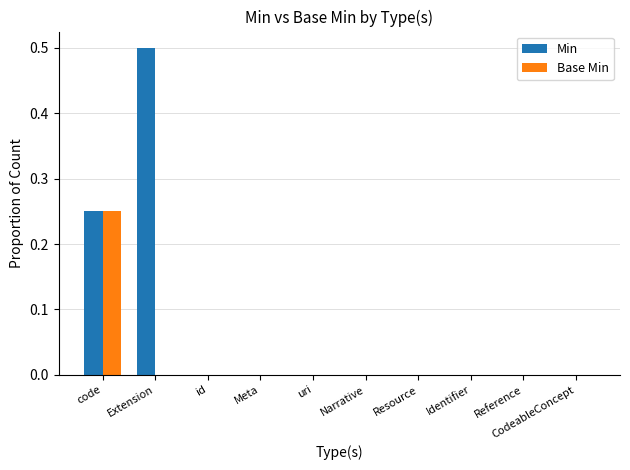

What is the greatest value displayed?

0.5